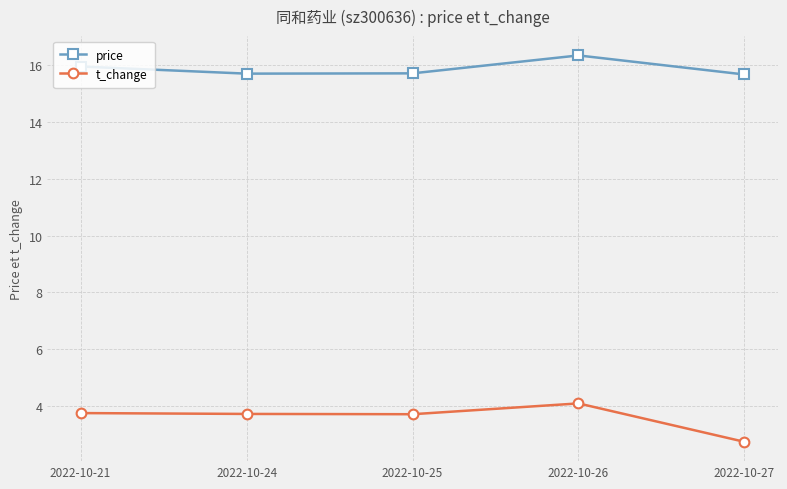

Rank the series by their average value, from highest to lowest.

price, t_change